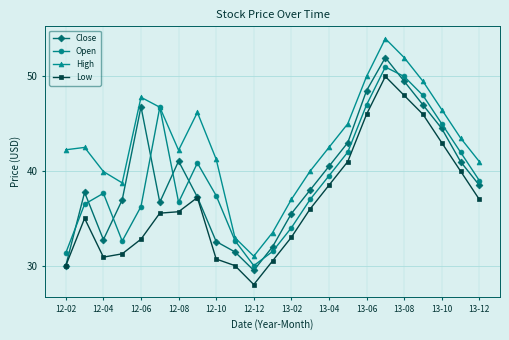

What is the maximum value shown in the chart?

54.0